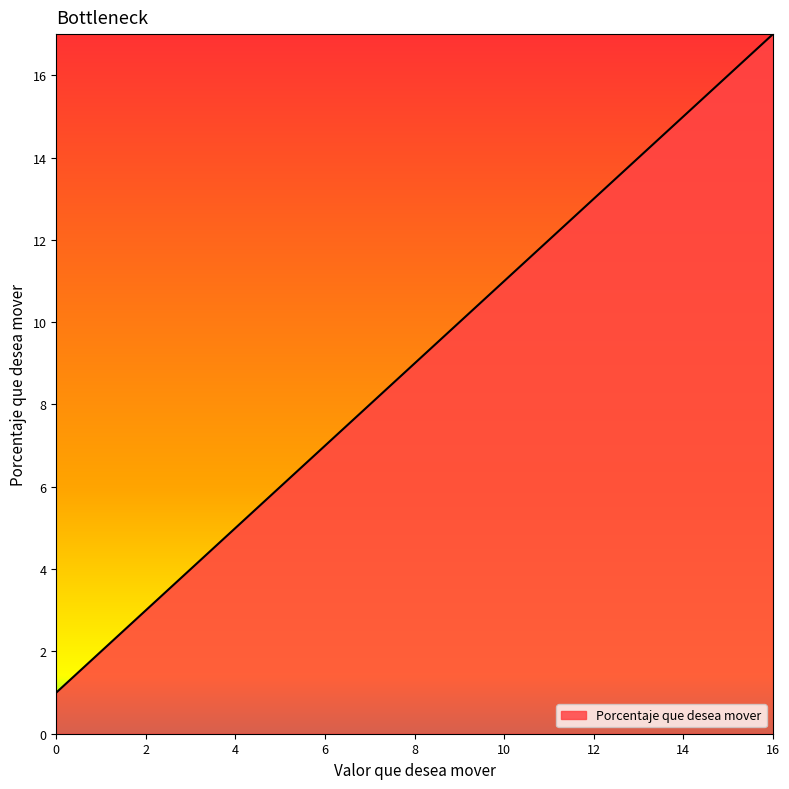

What is the difference between the maximum and minimum values?

16